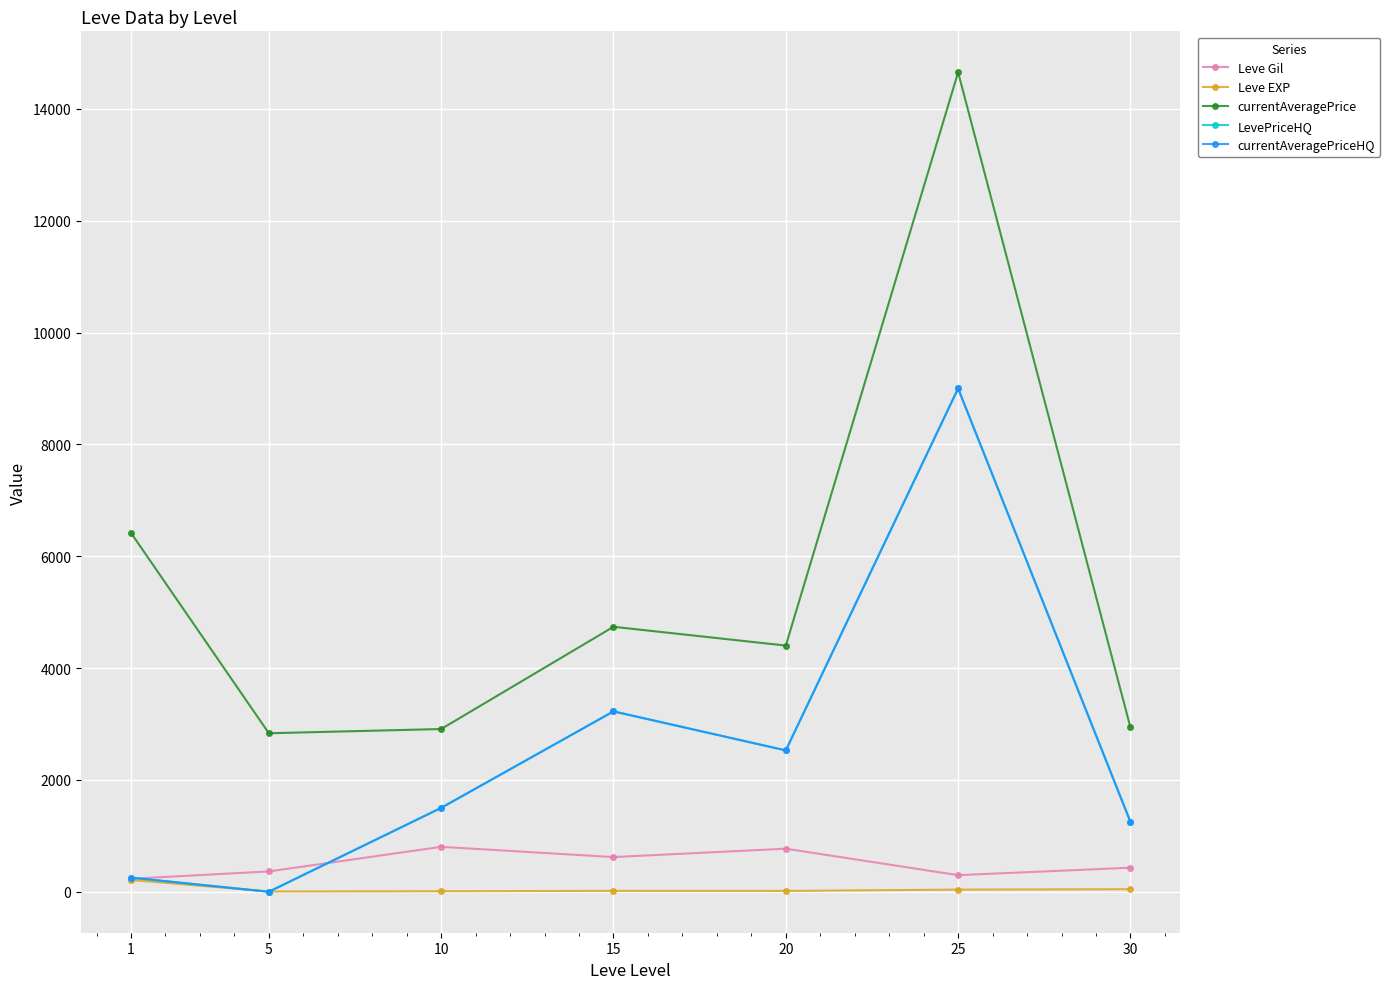

How many lines are shown in the chart?

5